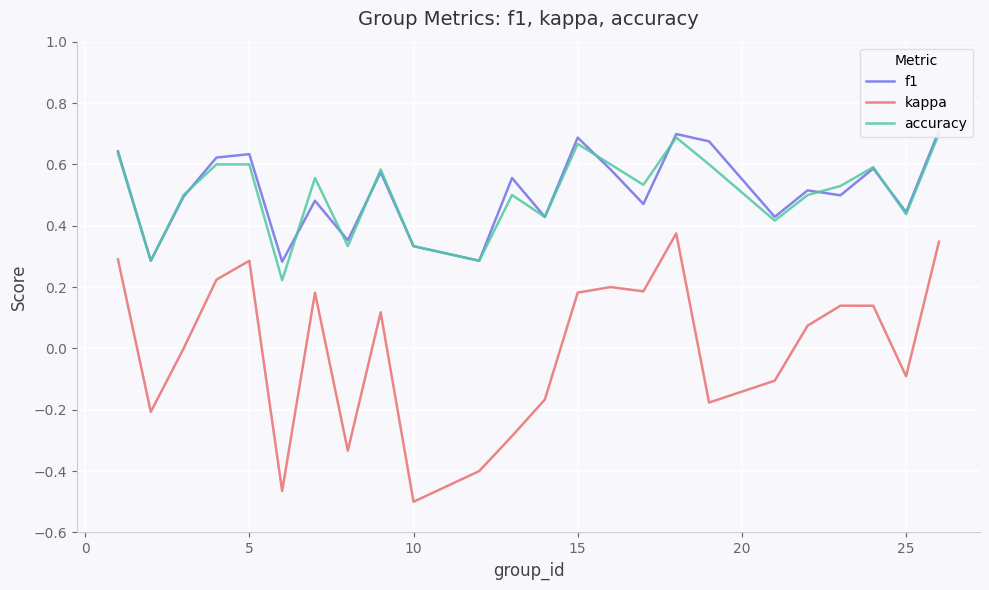

How many interior local valleys does the f1 series have?

9